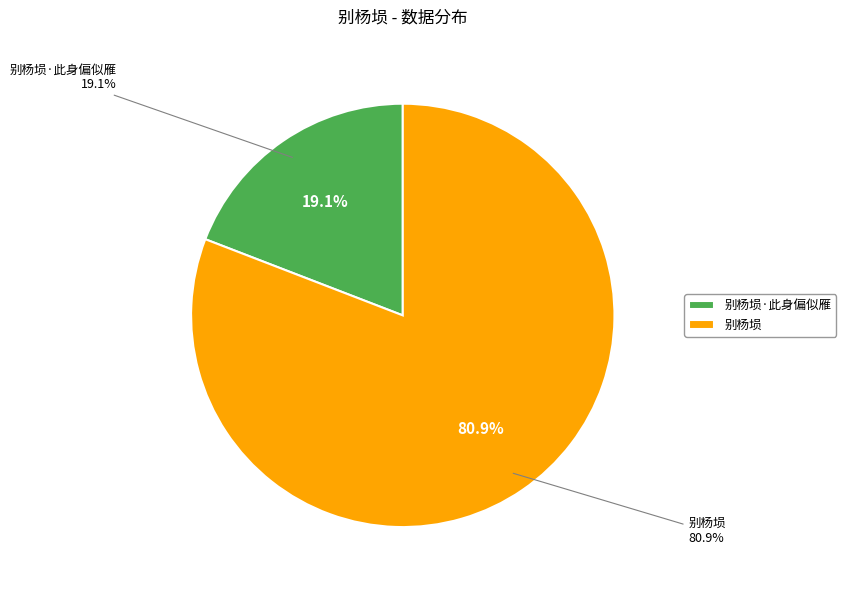

What portion of the pie excludes 别杨埙·此身偏似雁?

80.9%